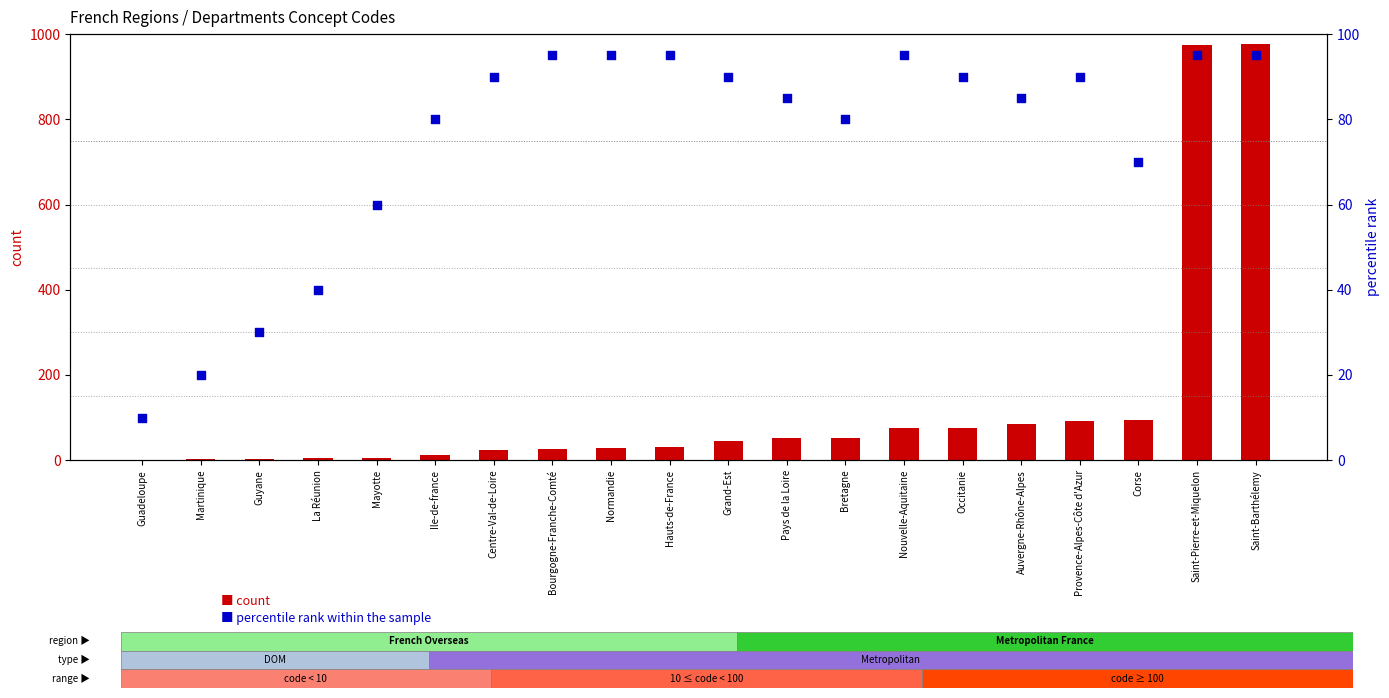

Which series contains the highest Y value?

count